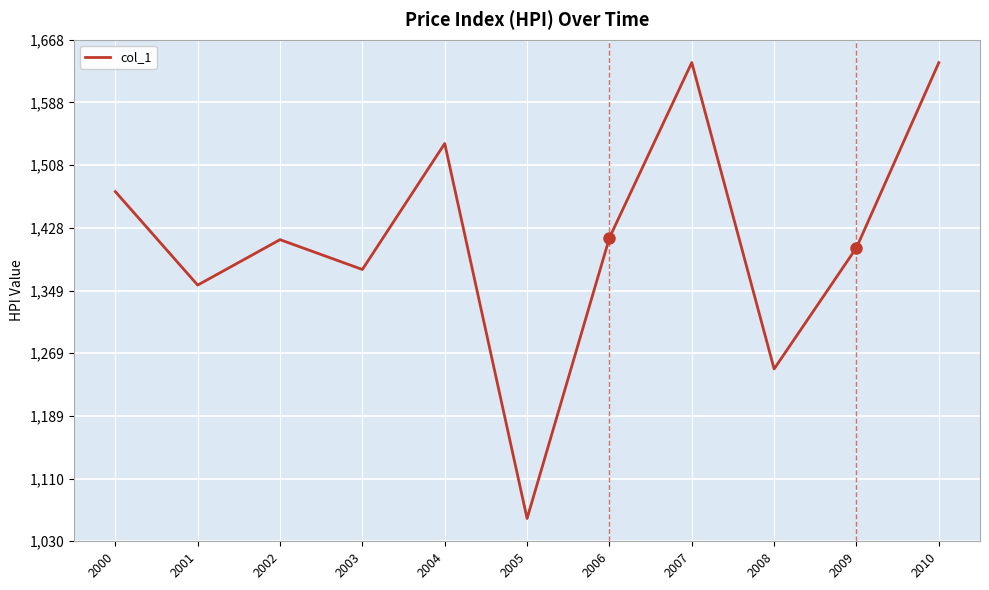

What is the minimum value shown in the chart?

1059.0